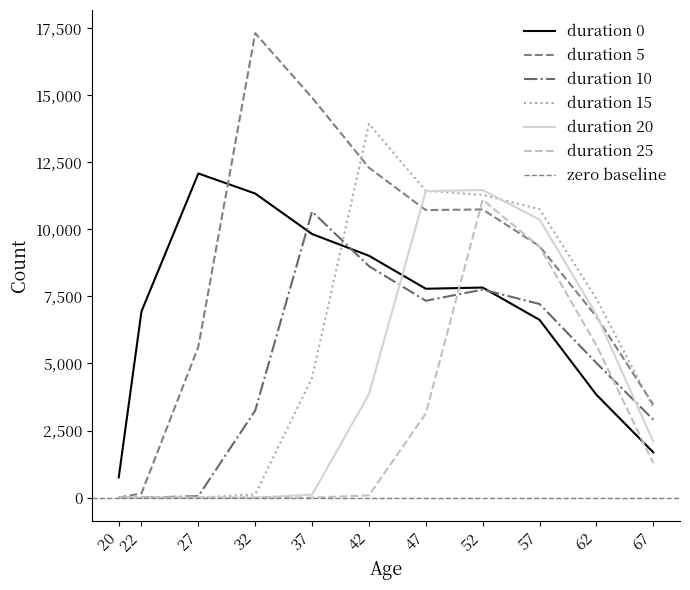

What is the approximate value of duration 0 at 57, to the nearest 10?

6630